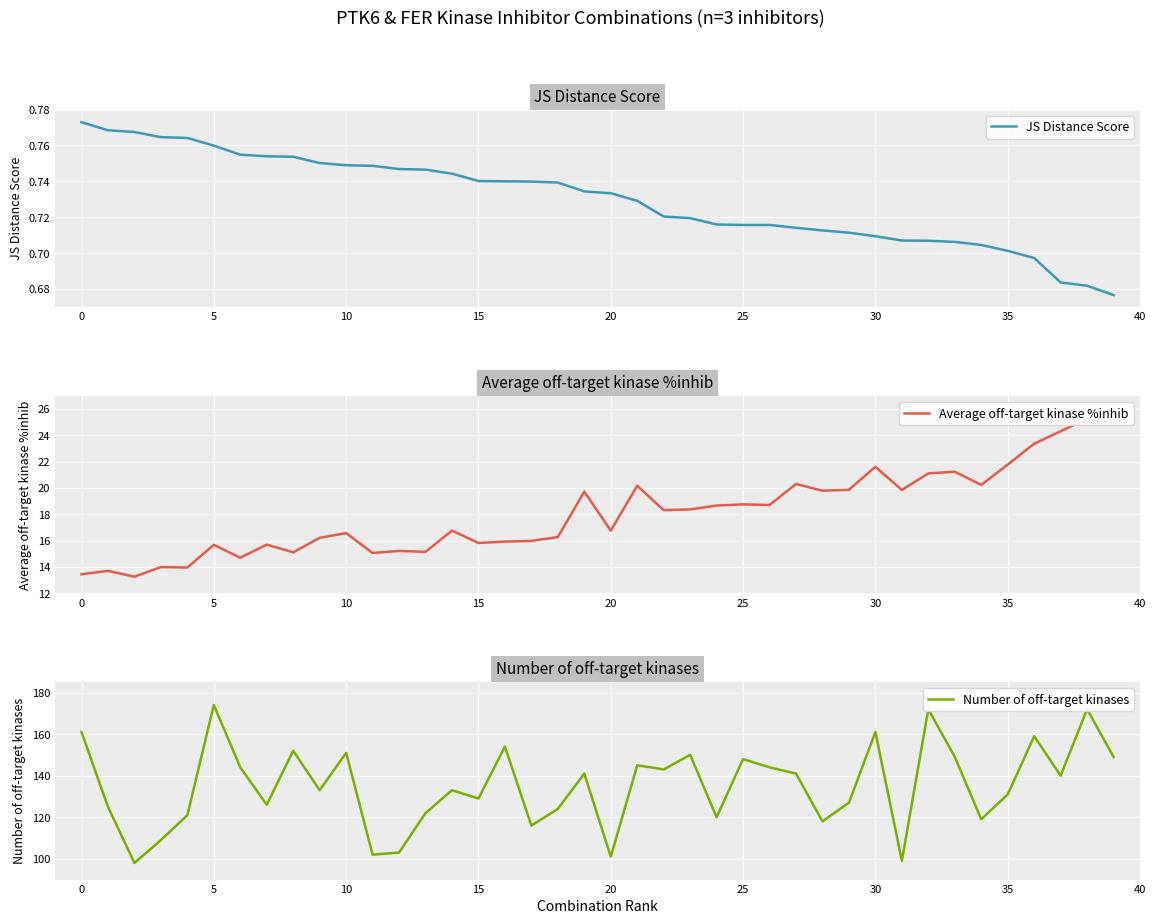

The value of Average off-target kinase %inhib at 28 is 4.7. True or false?

False